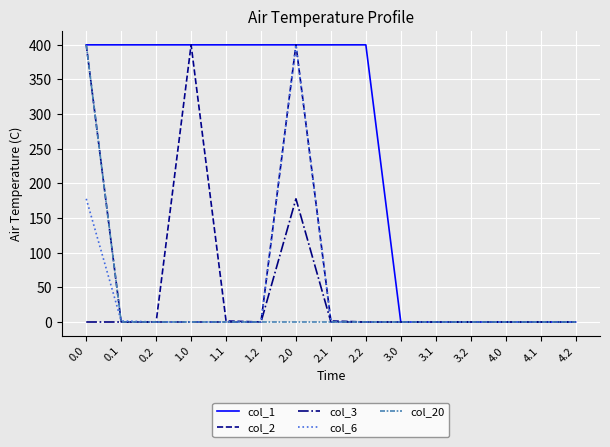

Which series changed the most between 2.2 and 4.0?

col_1